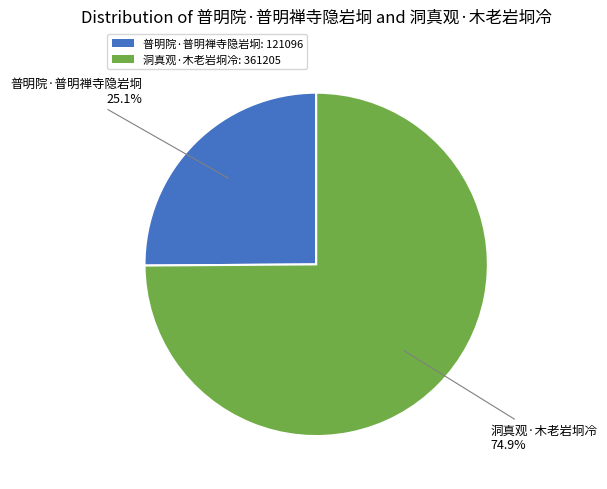

Which slice represents more than half of the pie?

洞真观·木老岩坰冷